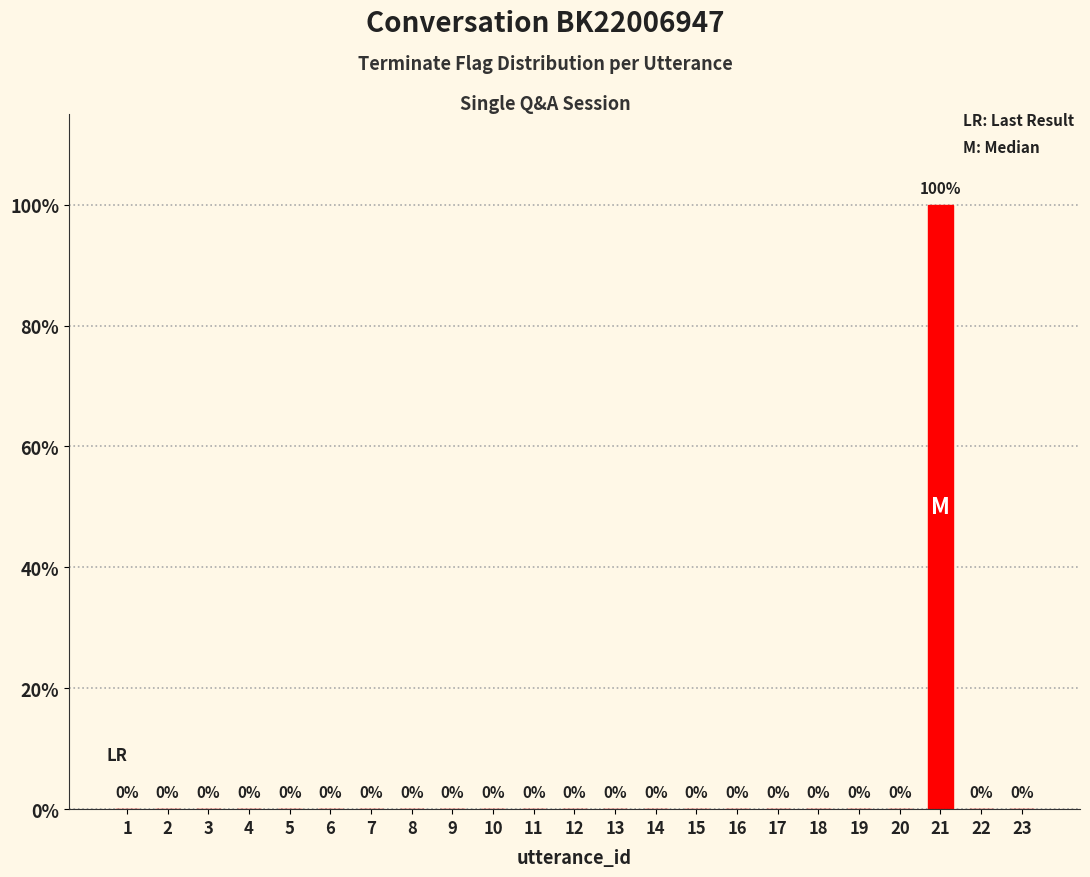

The chart shows a value of 0 at 16. True or false?

True